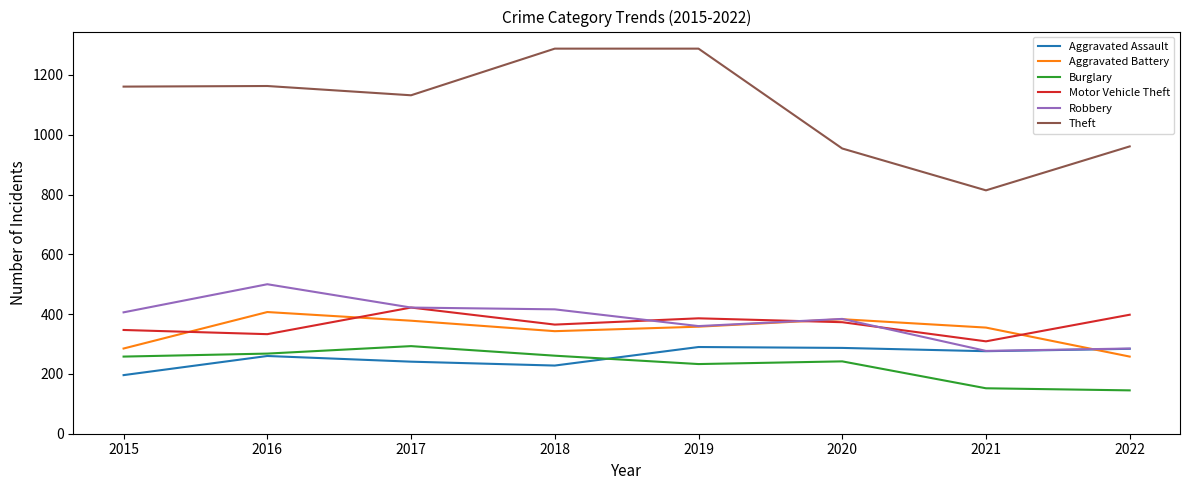

True or false: Burglary and Robbery intersect in this chart.

False